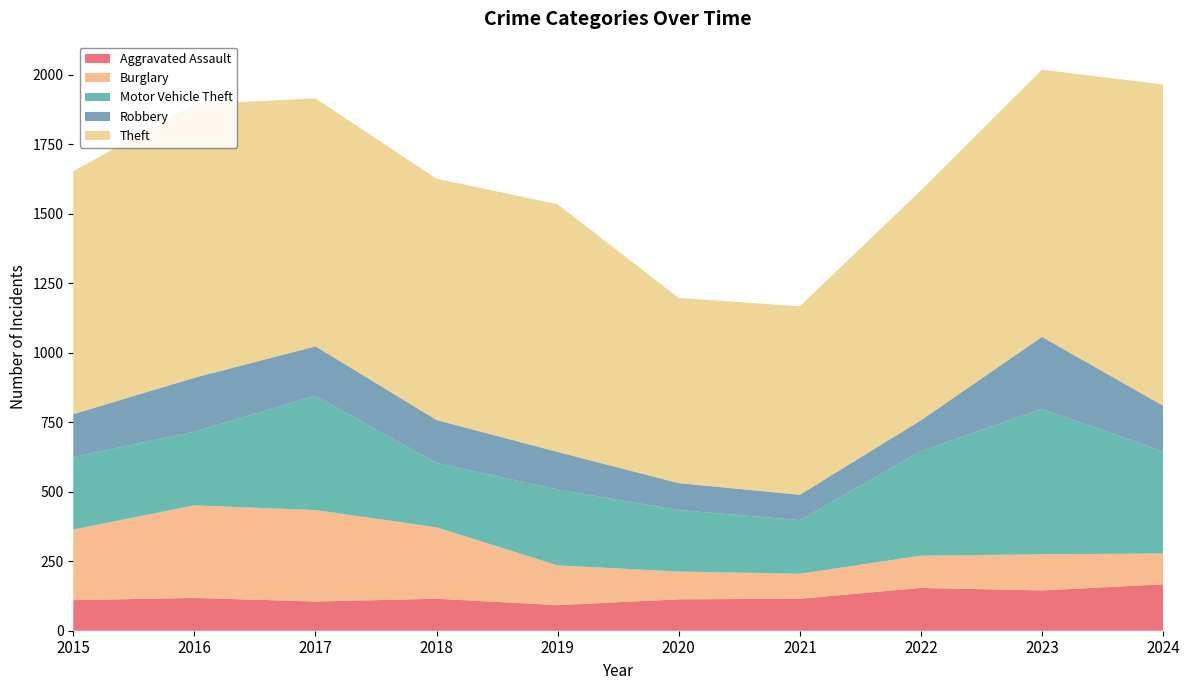

Reading left to right, transcribe all the data shown in this chart.

Aggravated Assault: 2015=110	2016=118	2017=105	2018=115	2019=92	2020=113	2021=115	2022=154	2023=145	2024=167
Burglary: 2015=254	2016=333	2017=329	2018=257	2019=143	2020=100	2021=90	2022=116	2023=130	2024=111
Motor Vehicle Theft: 2015=261	2016=265	2017=411	2018=231	2019=273	2020=221	2021=193	2022=376	2023=523	2024=367
Robbery: 2015=154	2016=194	2017=178	2018=155	2019=135	2020=97	2021=91	2022=111	2023=259	2024=164
Theft: 2015=874	2016=984	2017=892	2018=868	2019=891	2020=666	2021=678	2022=827	2023=961	2024=1156